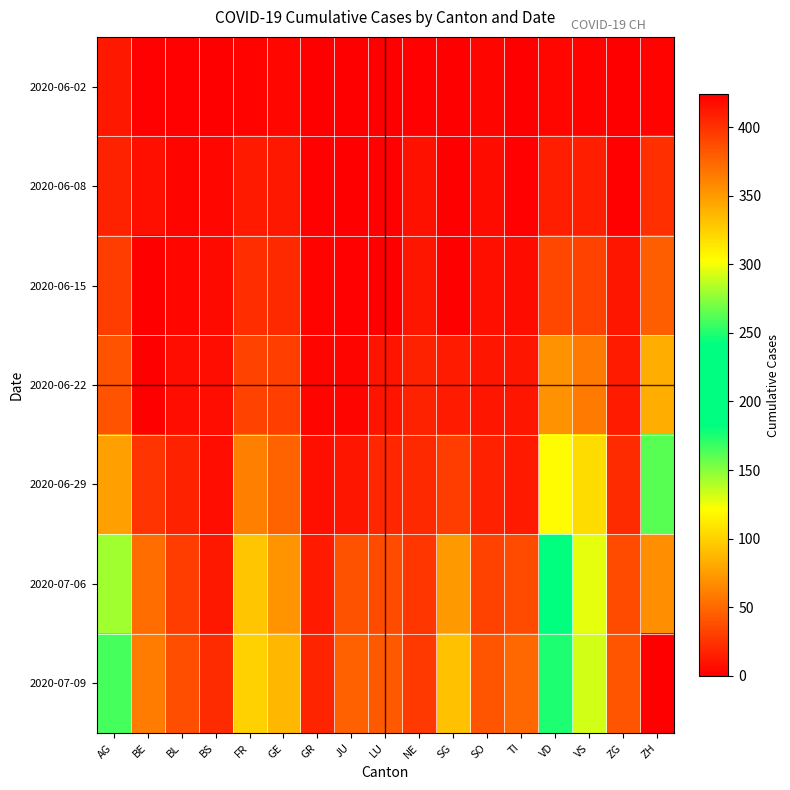

Which series changed the most between BS and ZH?

2020-07-09